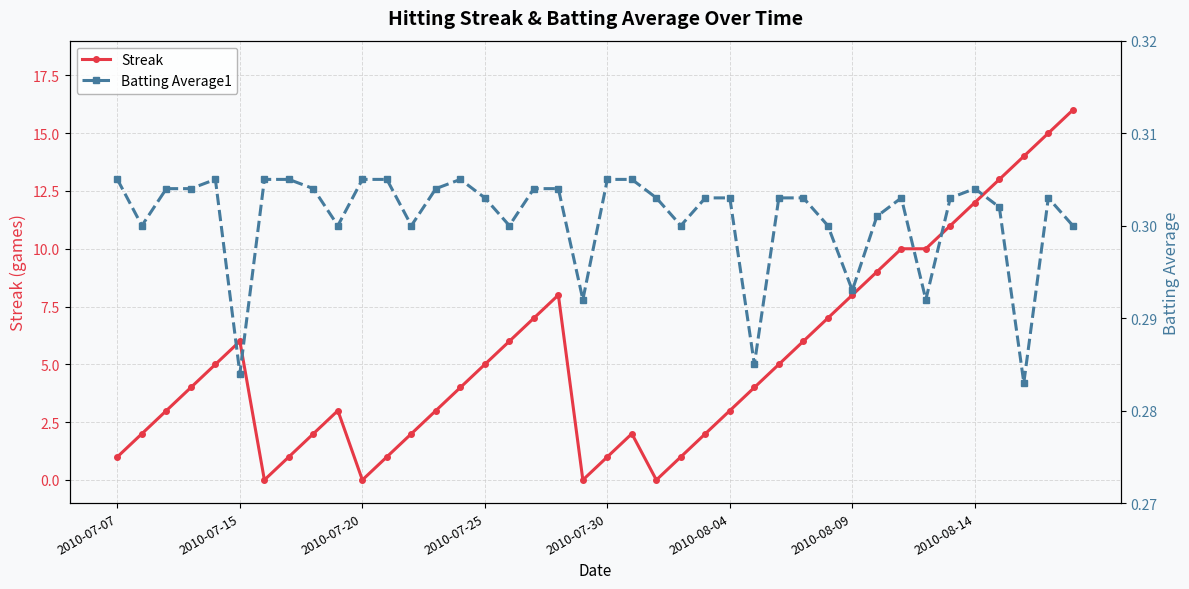

How many intersections are there between Batting Average1 and Streak?

8